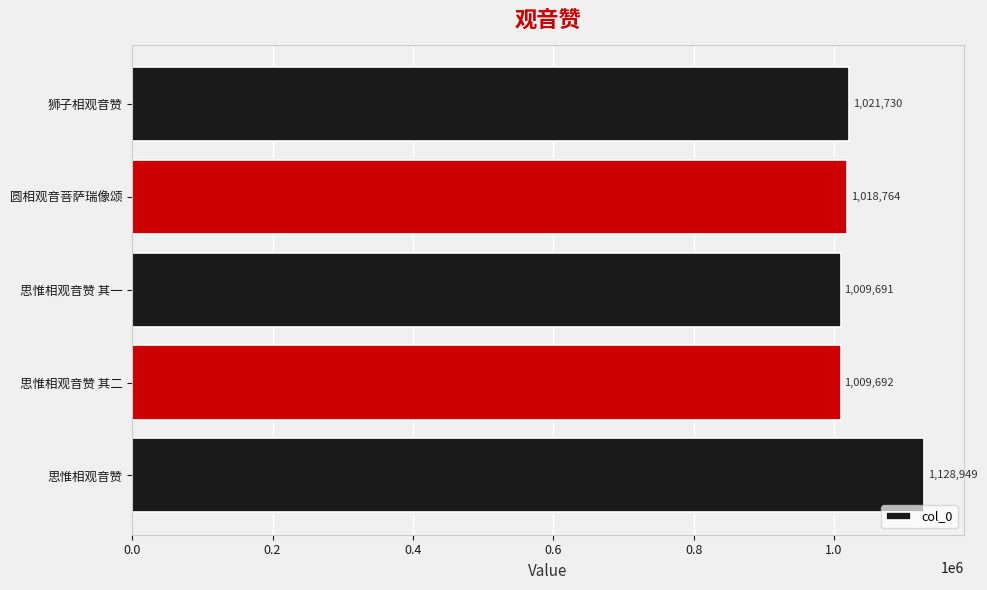

What is the minimum value shown in the chart?

1009691